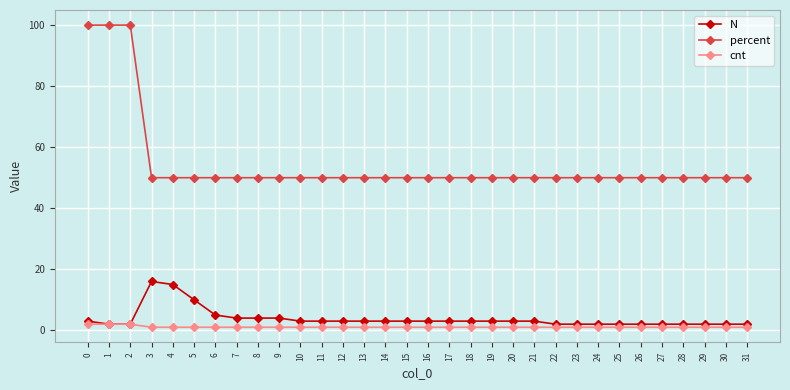

Rank the series by their maximum value, from lowest to highest.

cnt, N, percent